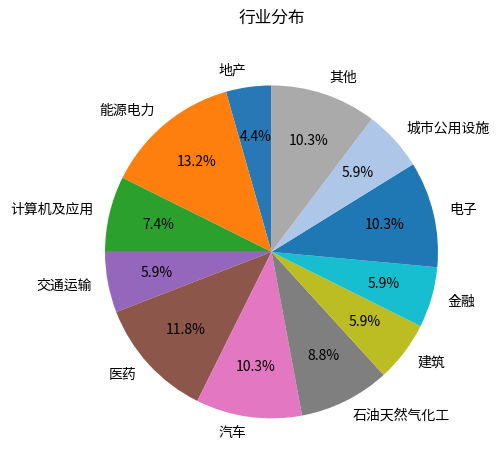

To the nearest percent, what percentage of the pie is 能源电力?

13%